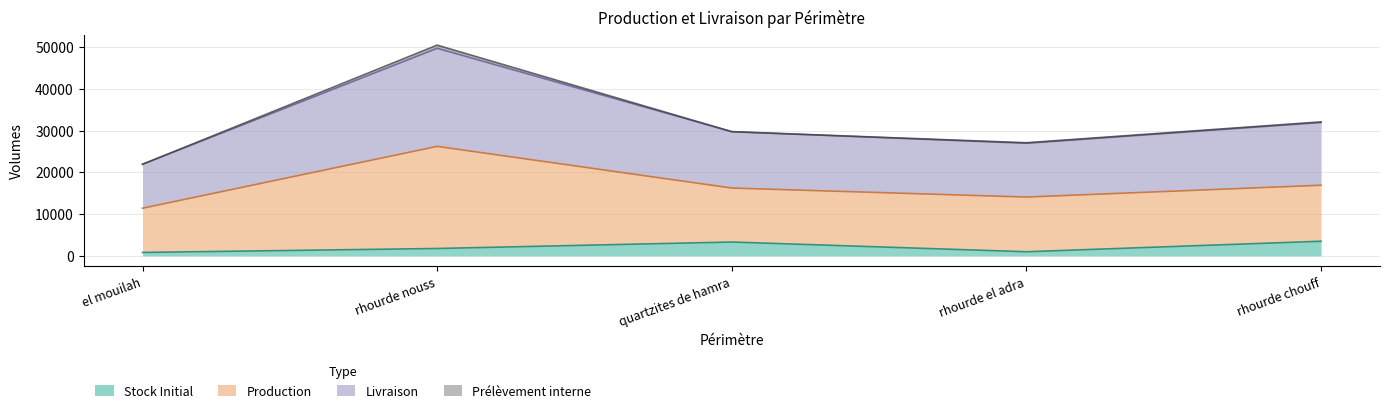

At which category is the sum across all series the highest?

rhourde nouss